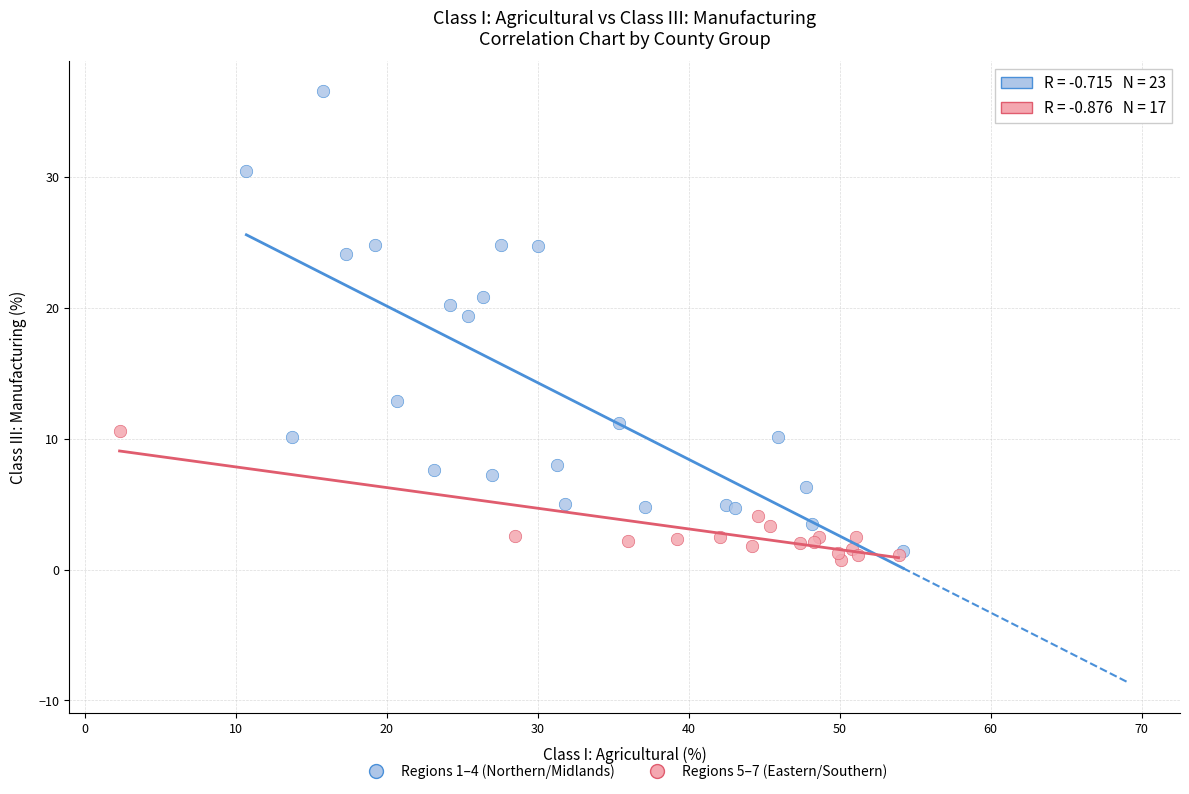

Which series has the largest Y range (max minus min)?

Regions 1–4 (Northern/Midlands)